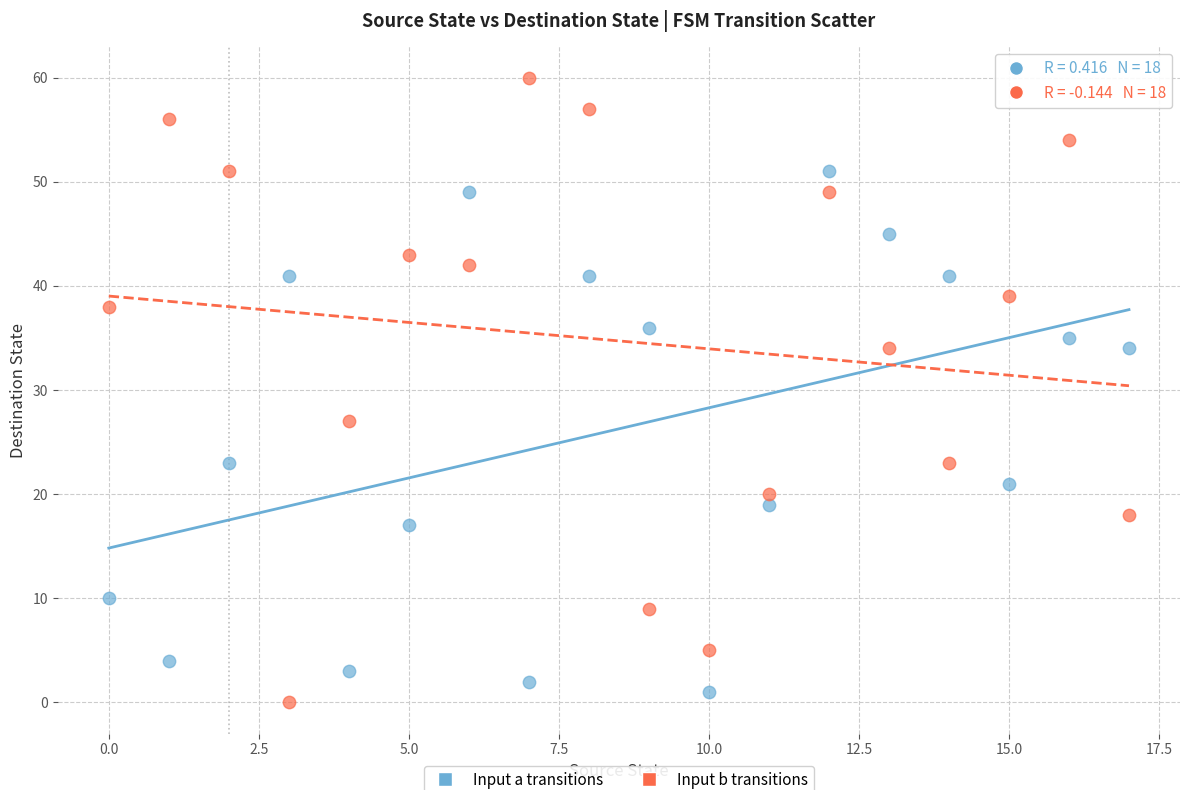

Across all series, what Y value is closest to 30?

27